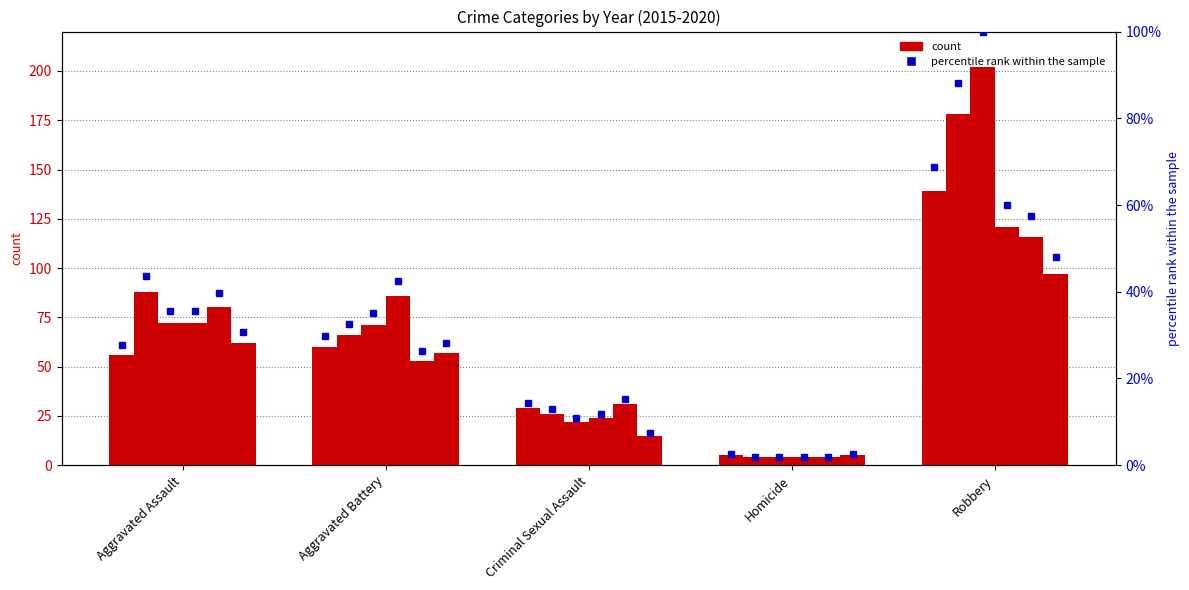

How many values in the 2020 series exceed 28?

3